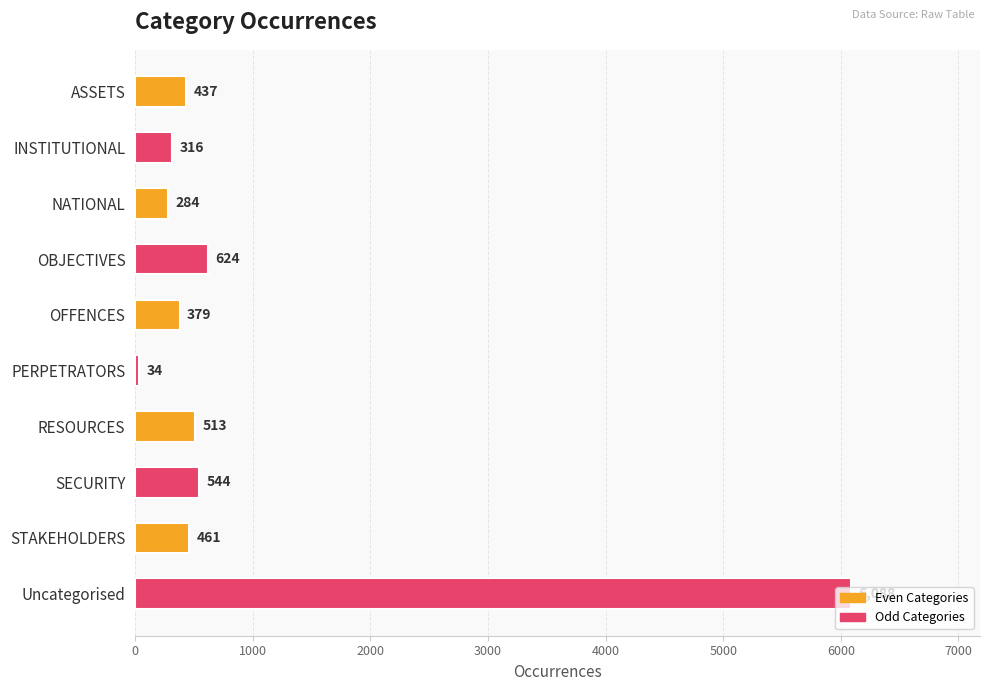

How many series are shown in this chart?

1